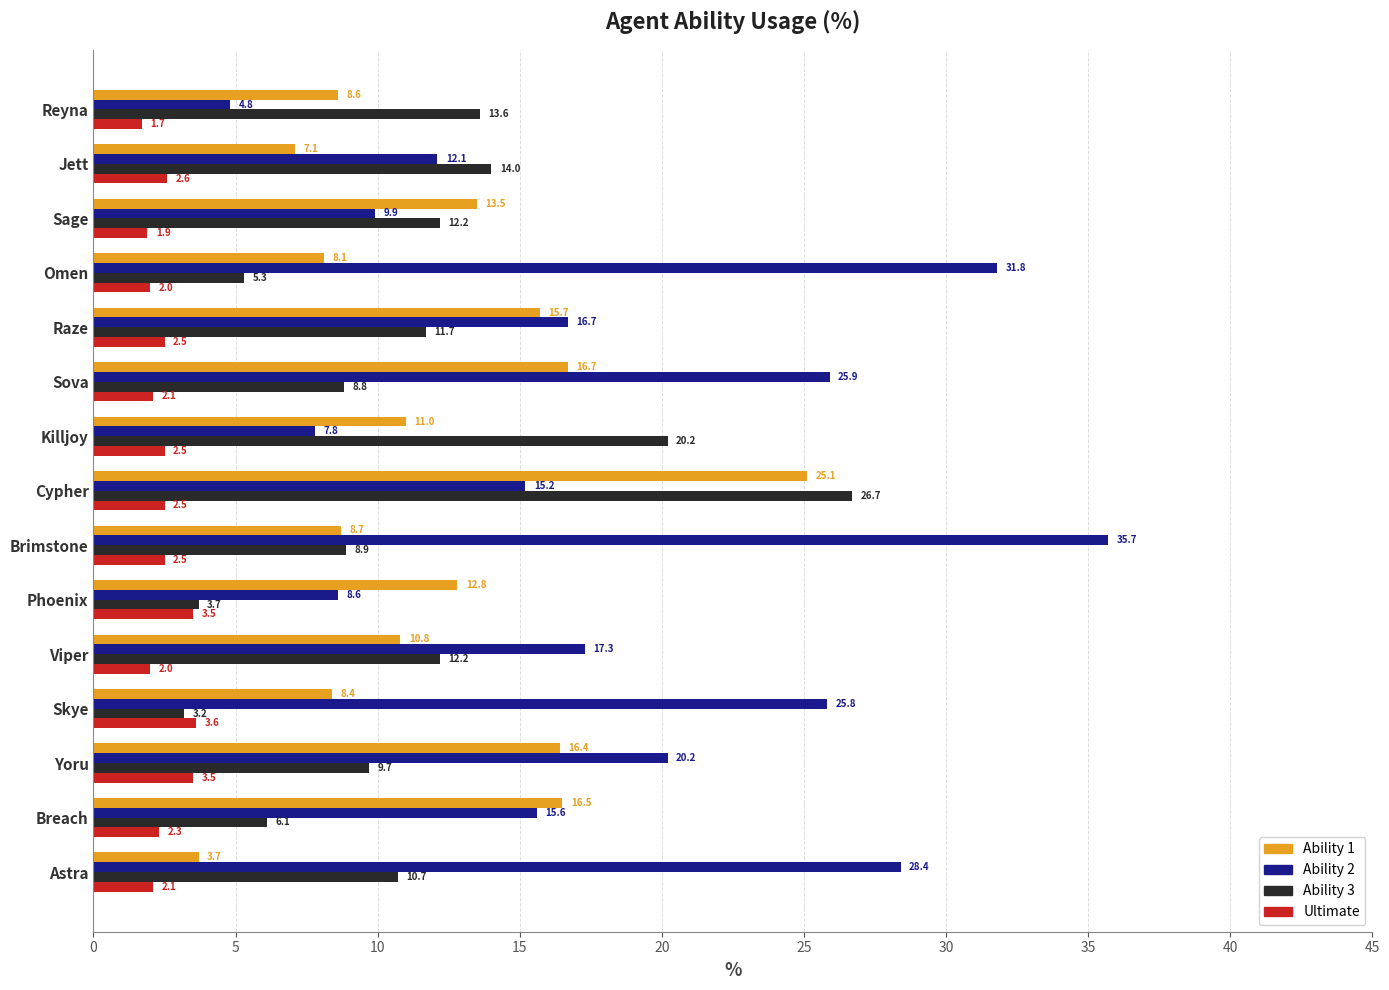

Where is Ability 2 nearest to the value 20?

Yoru